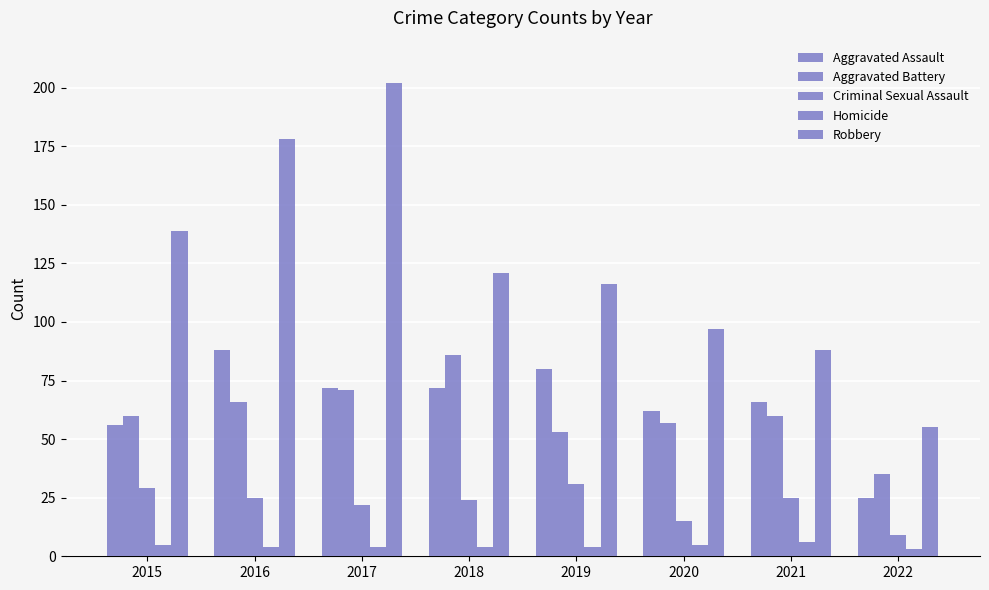

What is the approximate value of Aggravated Assault at 2021, to the nearest 5?

65